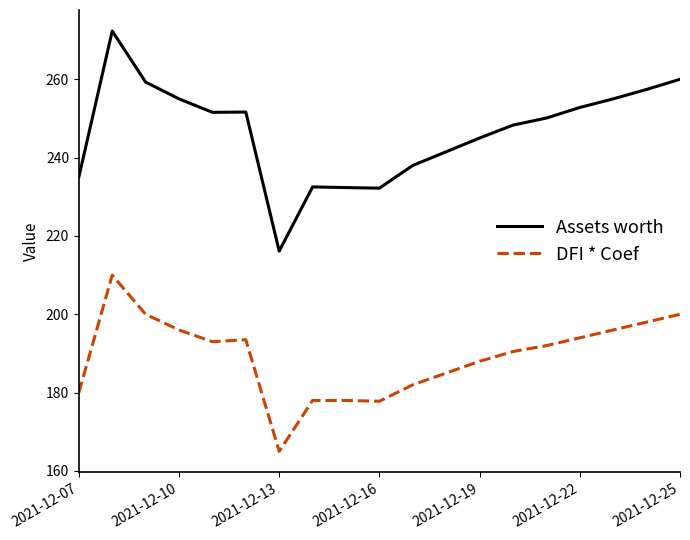

True or false: Assets worth and DFI * Coef cross at least once.

False